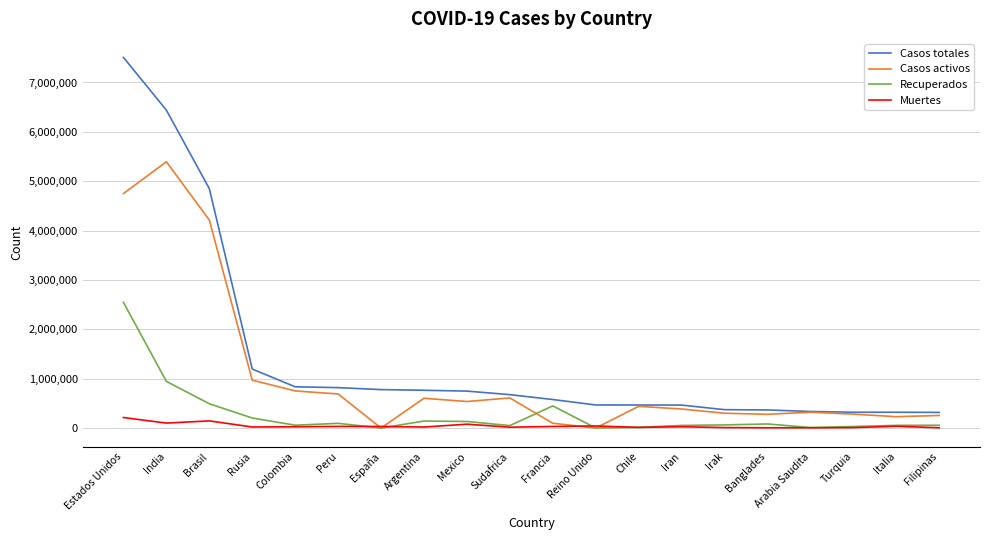

At which label is Casos activos closest to 2696868?

Brasil